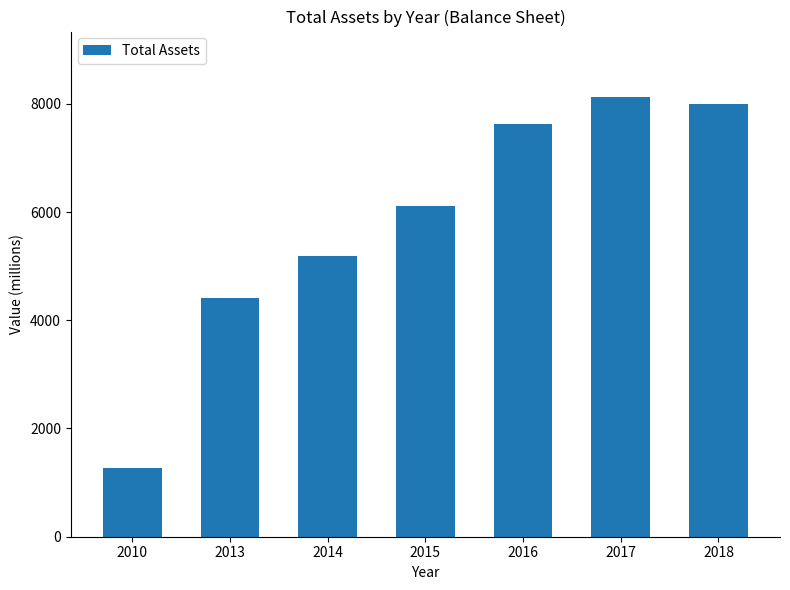

Where is the data nearest to the value 4696?

2013